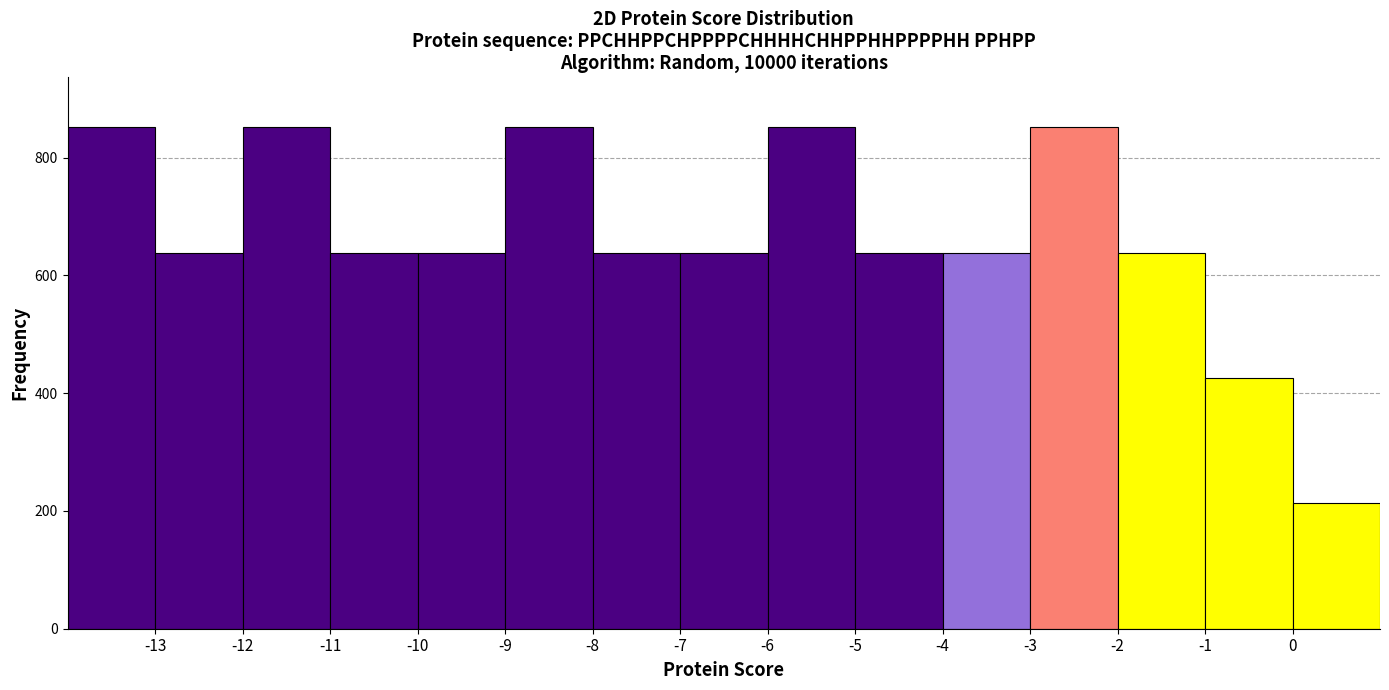

Reading left to right, transcribe this chart: for each bar, give the range it covers on the x-axis and its height. The values are not printed on the chart, so give them approximately, as read against the axis.

-14 to -13: 860
-13 to -12: 640
-12 to -11: 860
-11 to -10: 640
-10 to -9: 640
-9 to -8: 860
-8 to -7: 640
-7 to -6: 640
-6 to -5: 860
-5 to -4: 640
-4 to -3: 640
-3 to -2: 860
-2 to -1: 640
-1 to 0: 420
0 to 1: 220